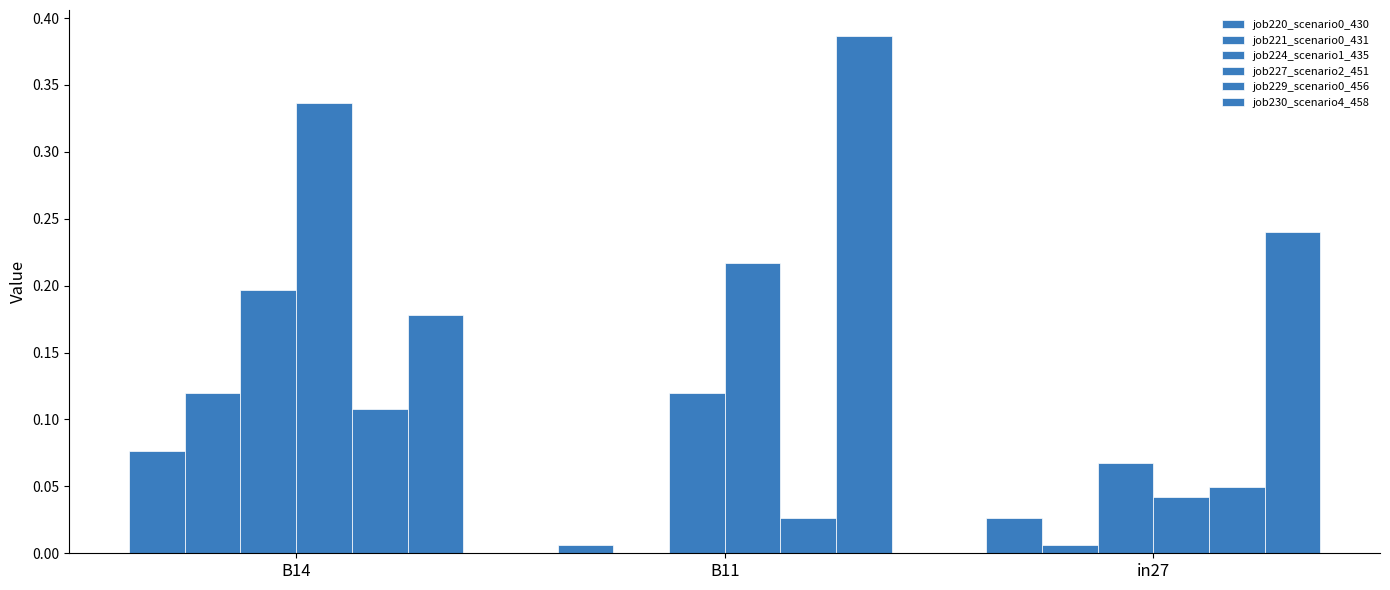

True or false: job230_scenario4_458 has a value of 0.2 at B14.

True